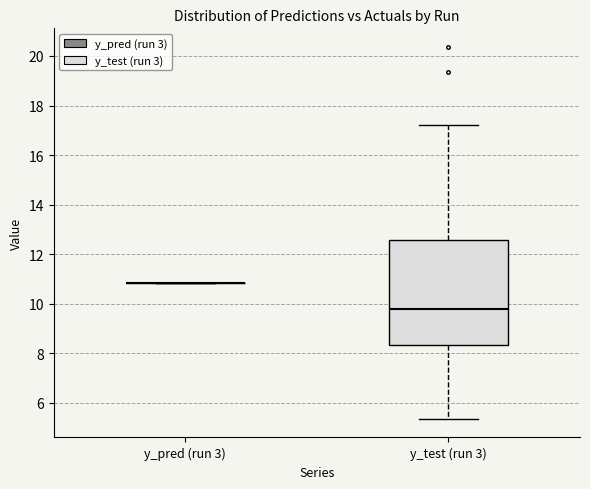

Reading left to right, transcribe this box plot: for each box, give where its median line is, the range the box spans, and where its two whiskers end, as read against the y-axis. The values are not printed on the chart, so give them approximately, as read against the axis.

y_pred (run 3): box collapsed to a line at 10.8, whiskers 10.8 to 10.8
y_test (run 3): median 9.8, box 8.4 to 12.6, whiskers 5.4 to 17.2